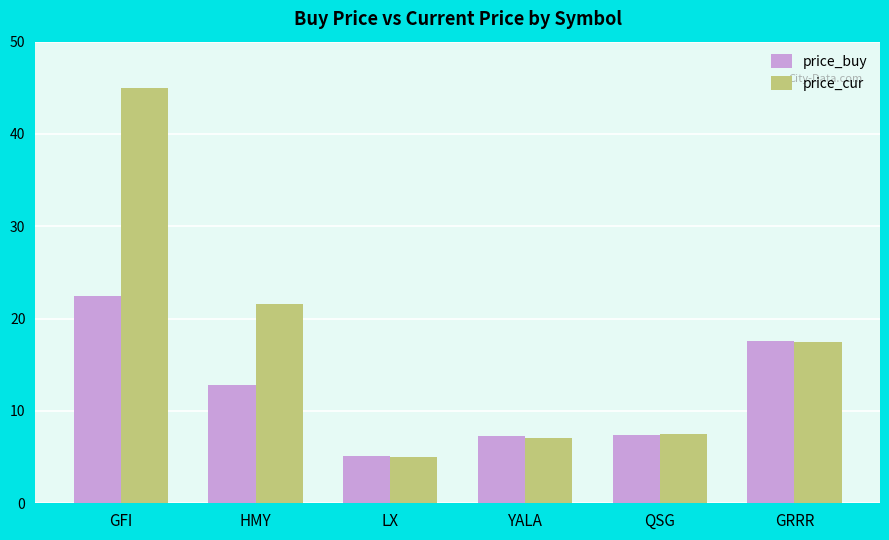

List the series in order of their overall mean, lowest first.

price_buy, price_cur